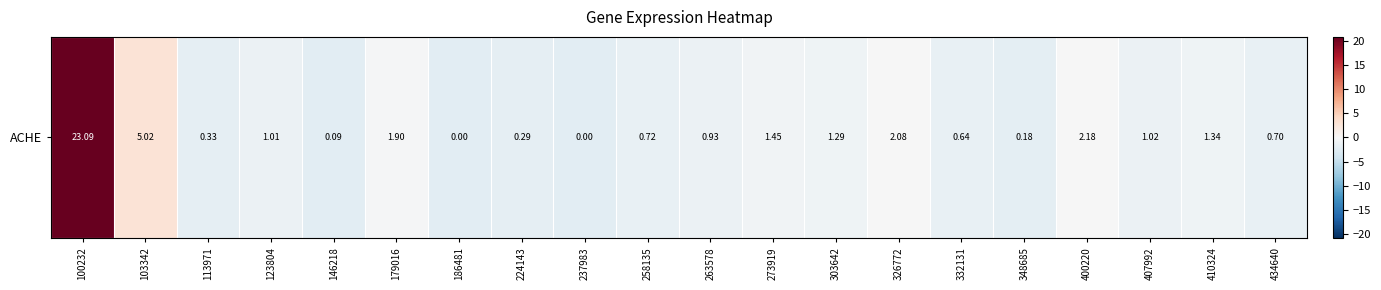

True or false: the data shows -0.1 at 326772.

False